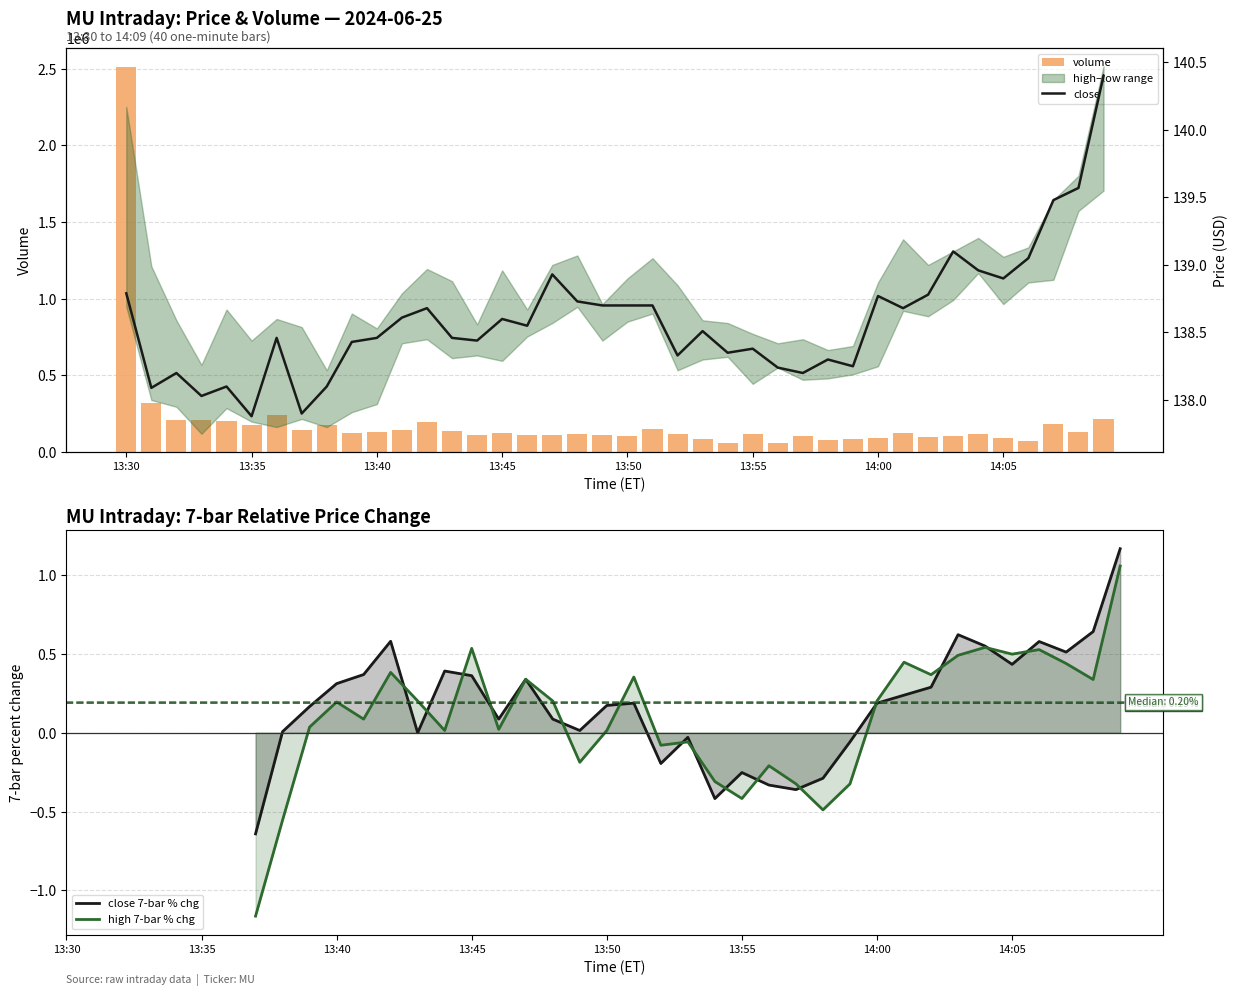

How many values in the close 7-bar % chg series exceed 0?

23